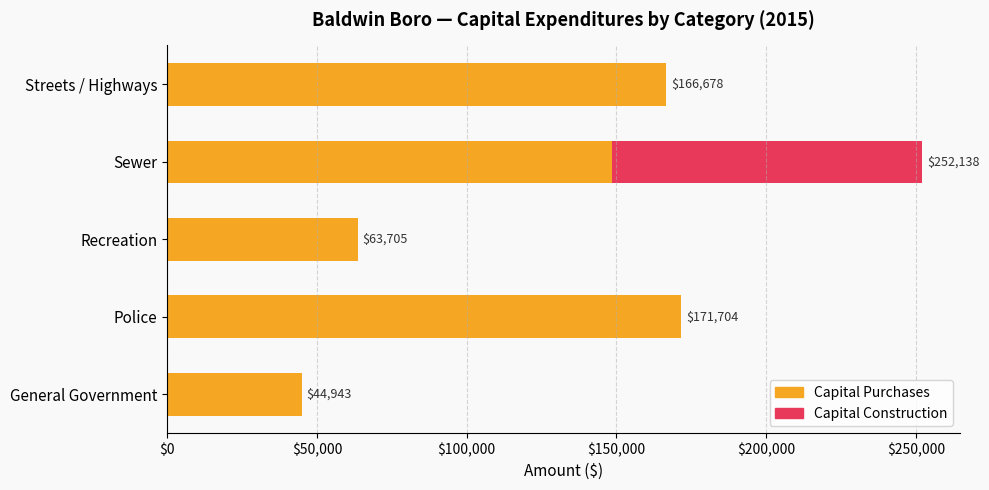

At which label is Capital Purchases closest to 108323?

Sewer